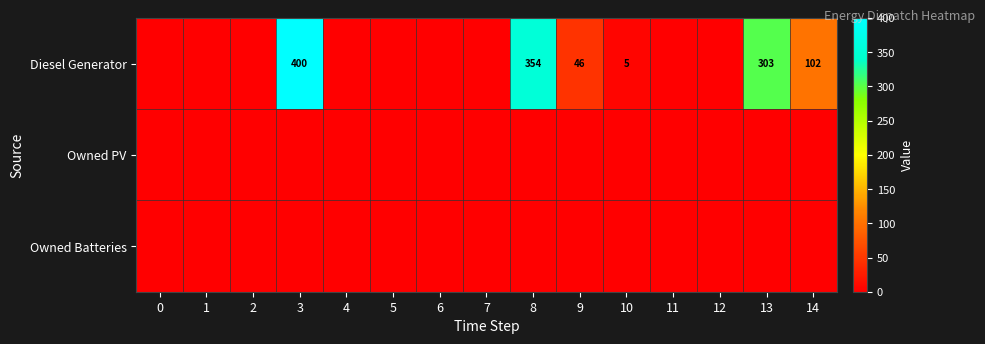

Between 2 and 5, which series saw the biggest shift?

Diesel Generator